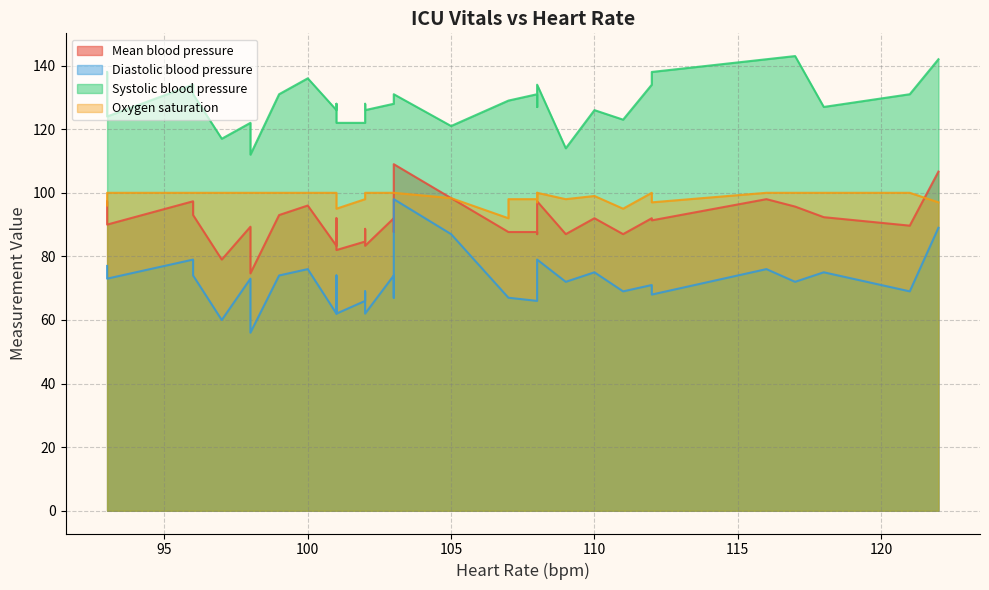

What is the smallest value displayed?

56.0